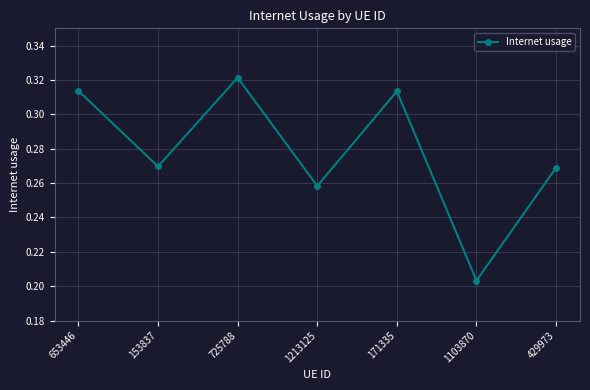

Which label corresponds to the largest value in the chart?

725788